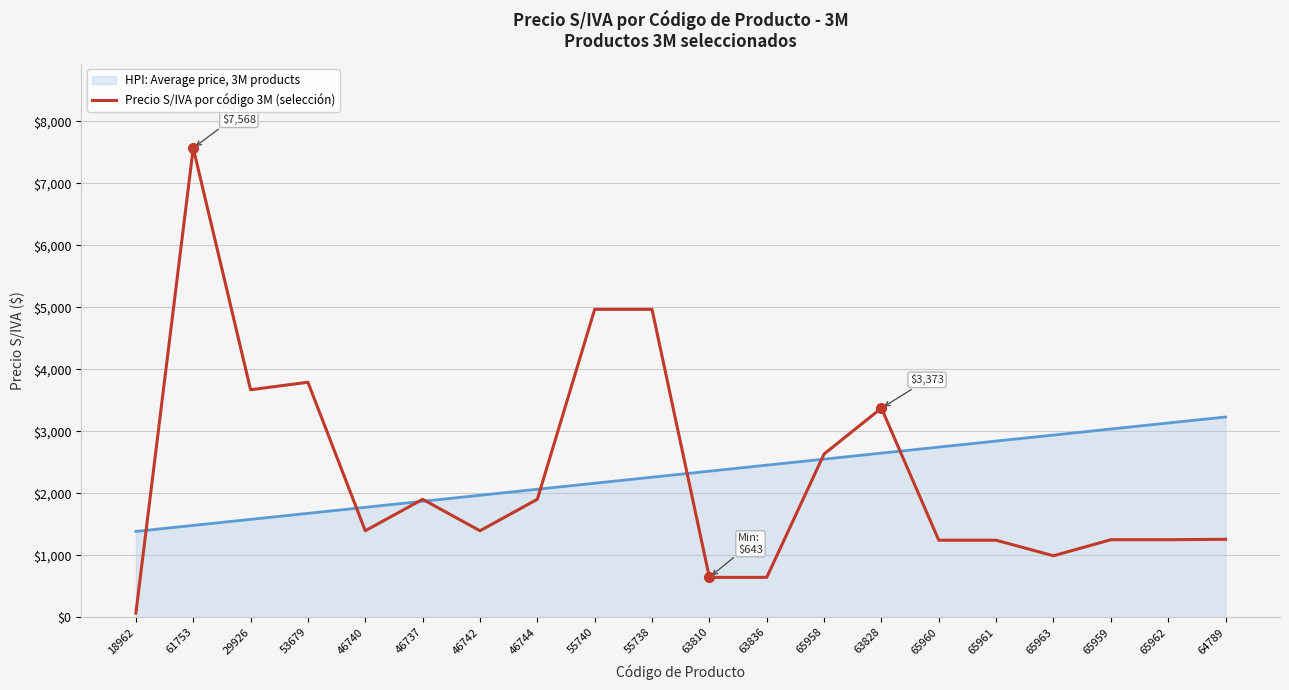

True or false: HPI: Average price, 3M products has a value of 2744.5 at 65960.

True